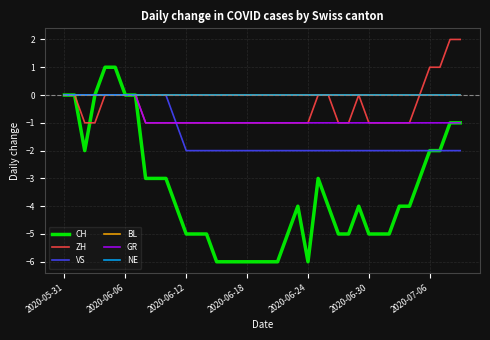

Is this an area chart (filled region under the line)?

No